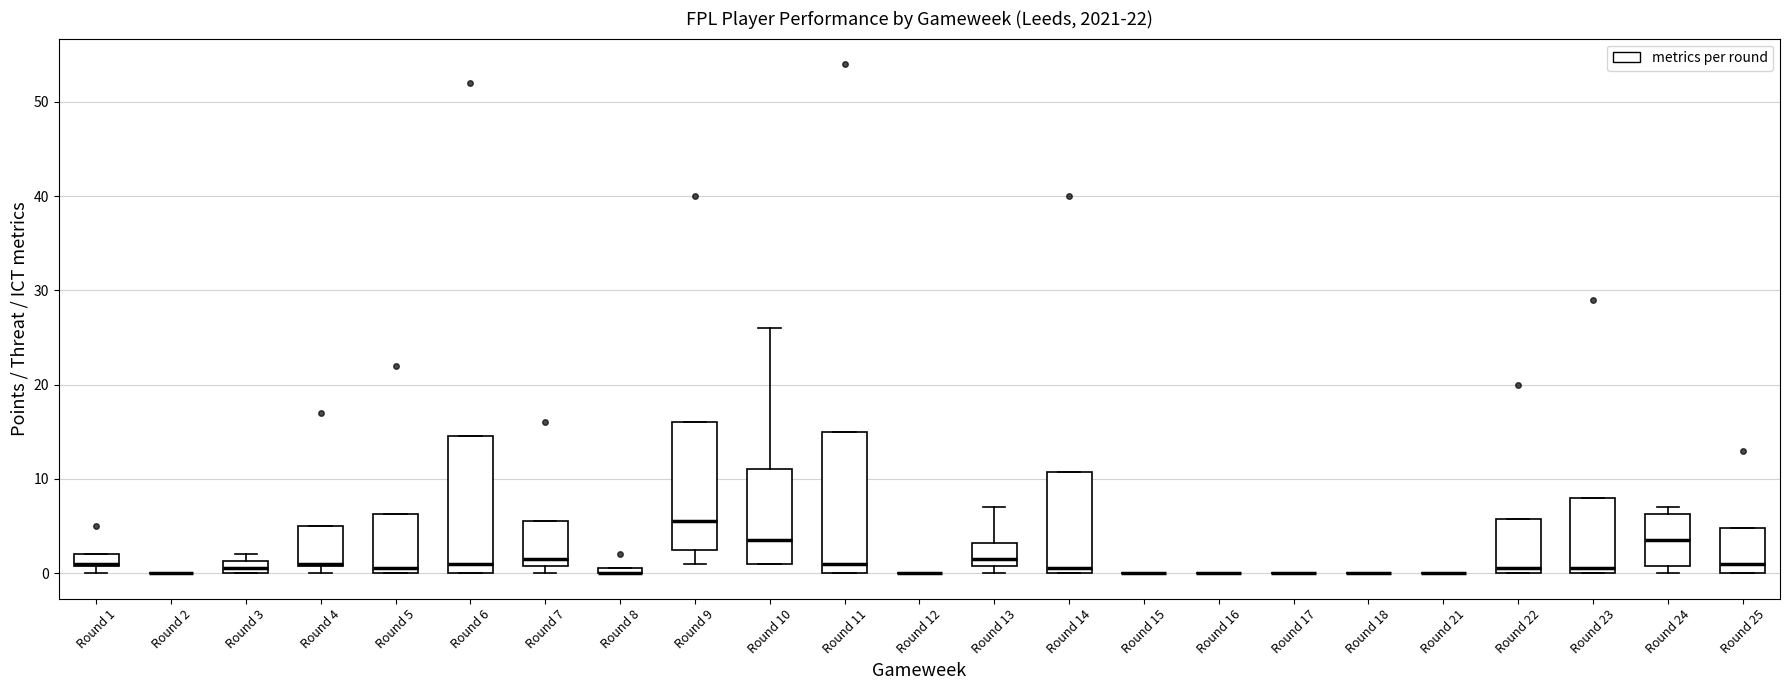

Where is the upper edge of the box for Round 9 on the y-axis? The values are not printed on the chart, so give them approximately, as read against the axis.

16